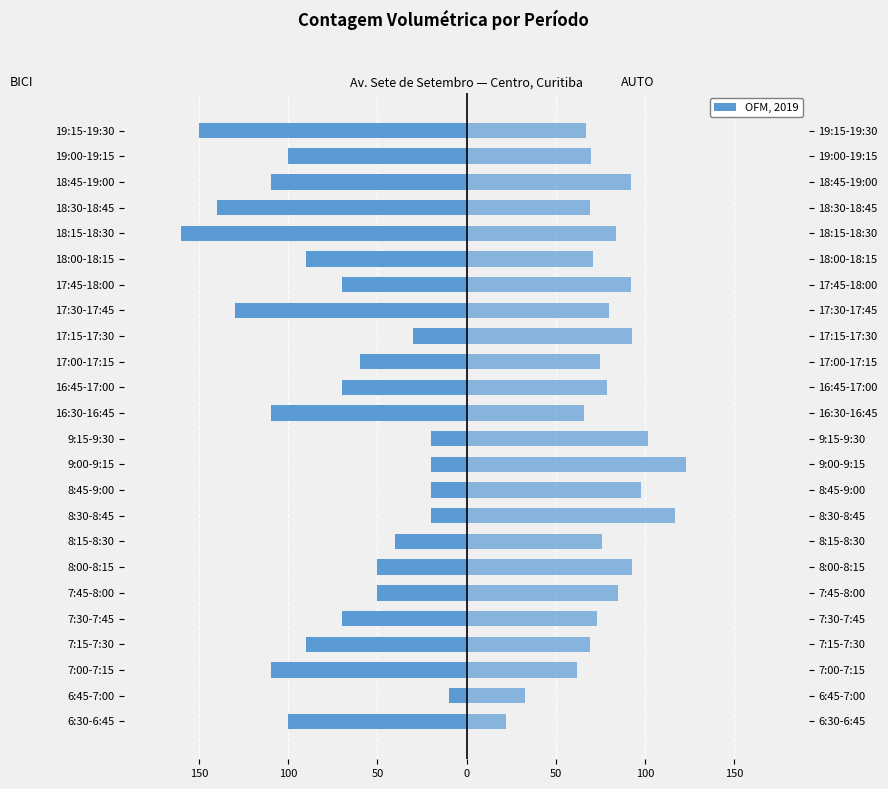

Between 19:15-19:30 and 16:30-16:45, which is larger?

16:30-16:45